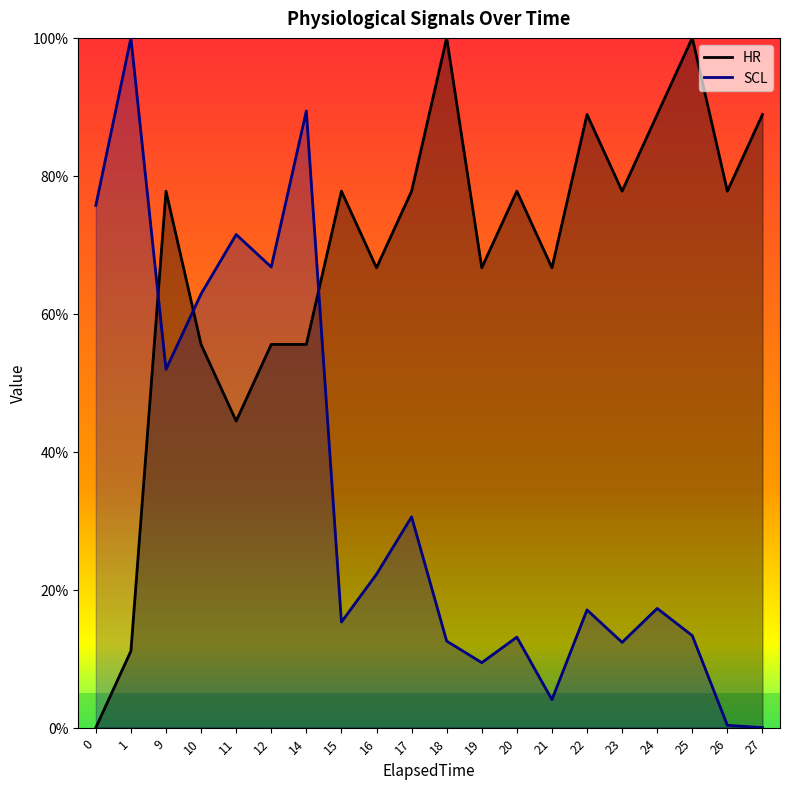

Read the HR value at 14.

55.6